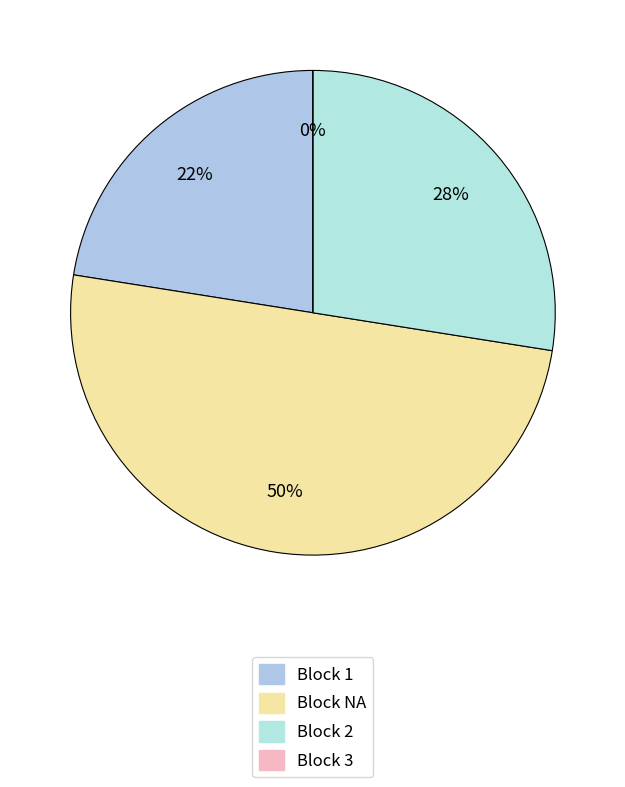

To the nearest percent, what is the average slice percentage?

25%